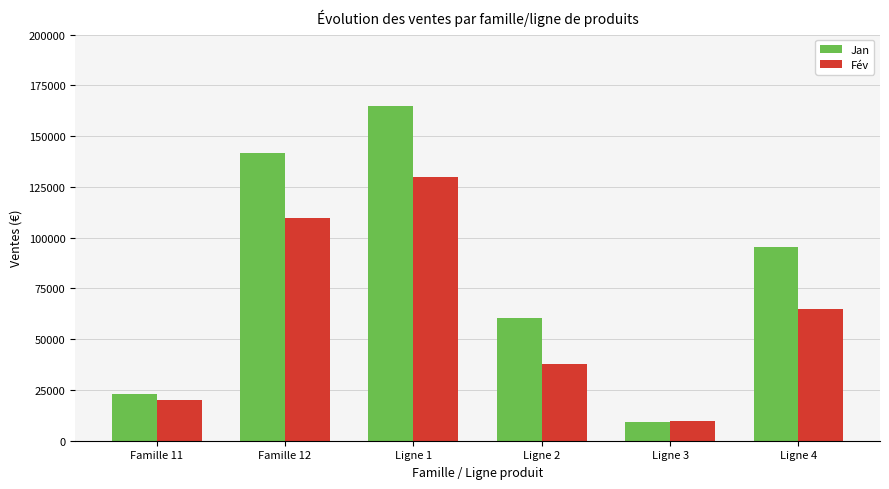

The value of Jan at Famille 11 is 10020.9. True or false?

False